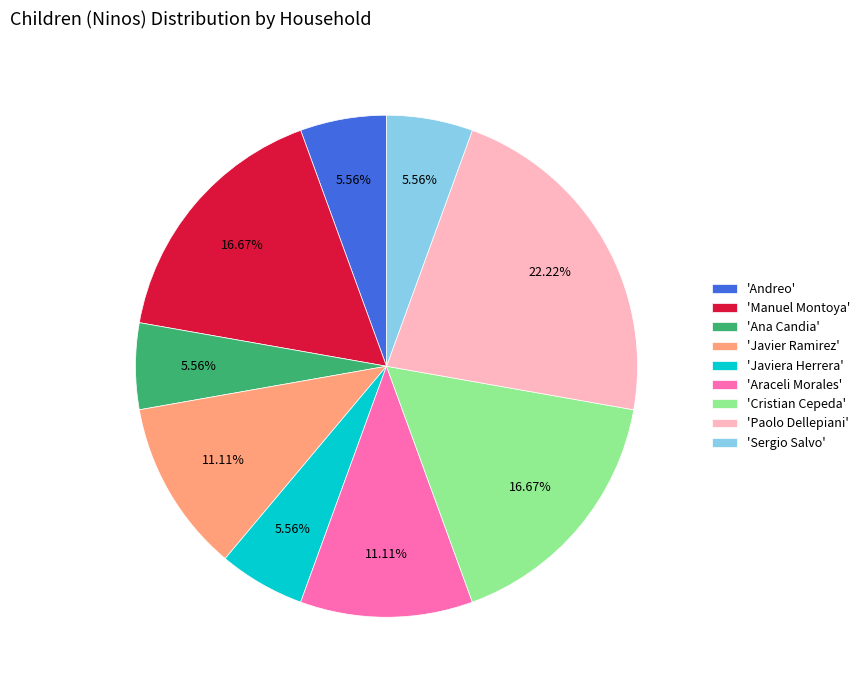

Which slice is the largest?

'Paolo Dellepiani'